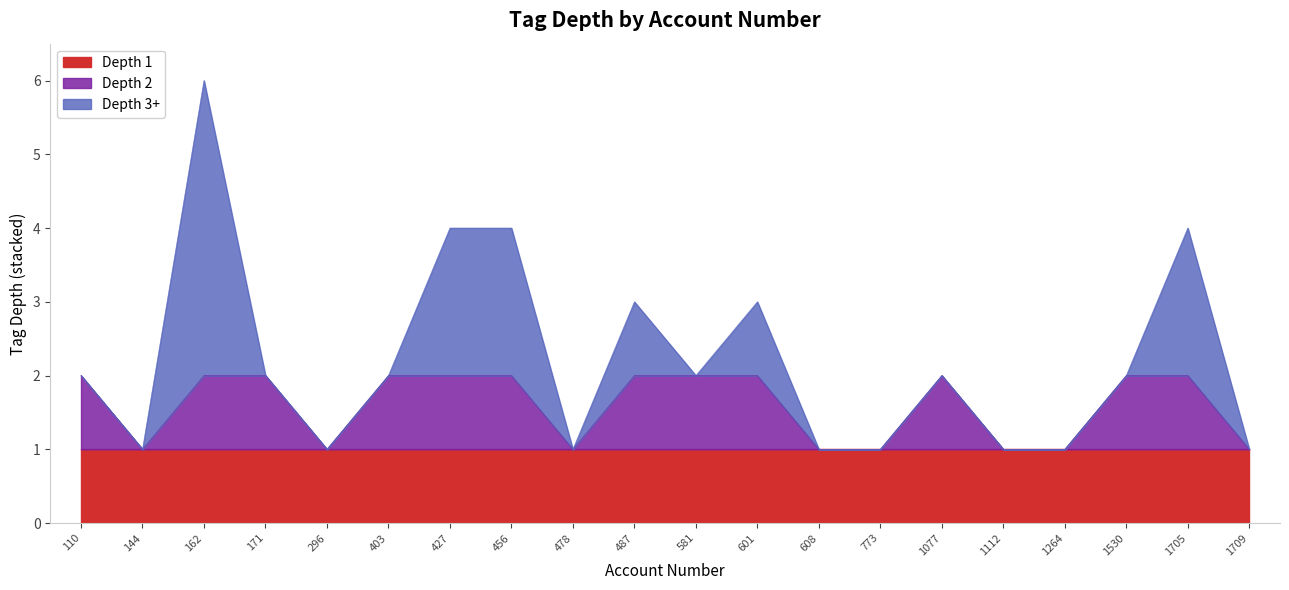

True or false: Depth 2 and Depth 1 intersect in this chart.

False